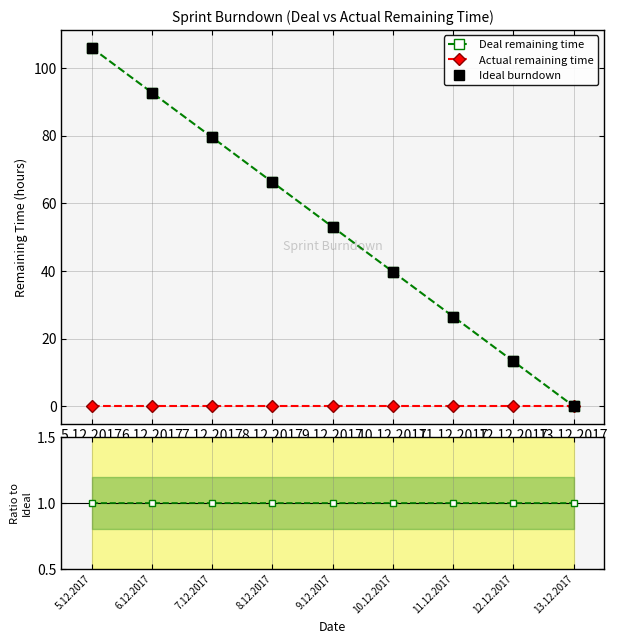

At which category is the sum across all series the highest?

5.12.2017